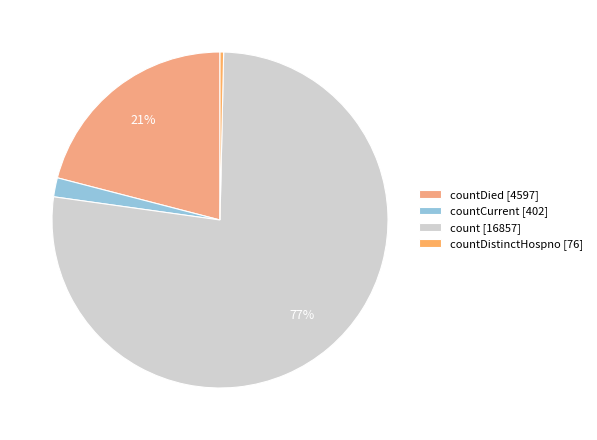

Count the number of slices in the pie.

4